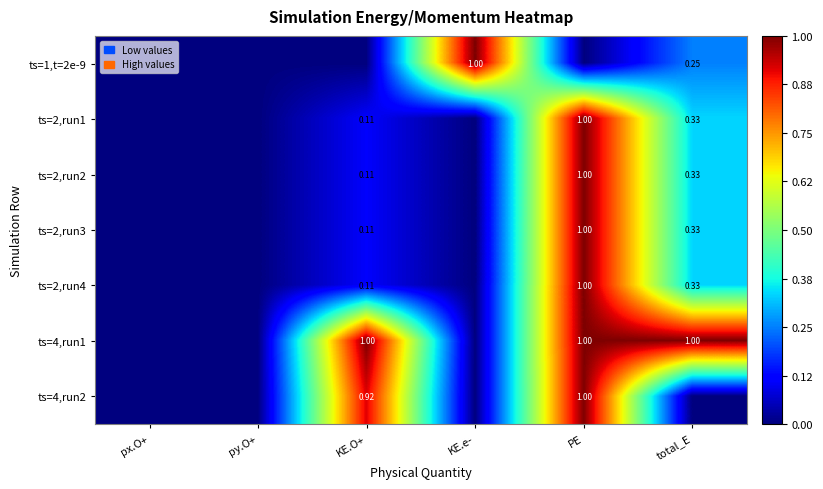

At which category is the sum across all series the highest?

PE